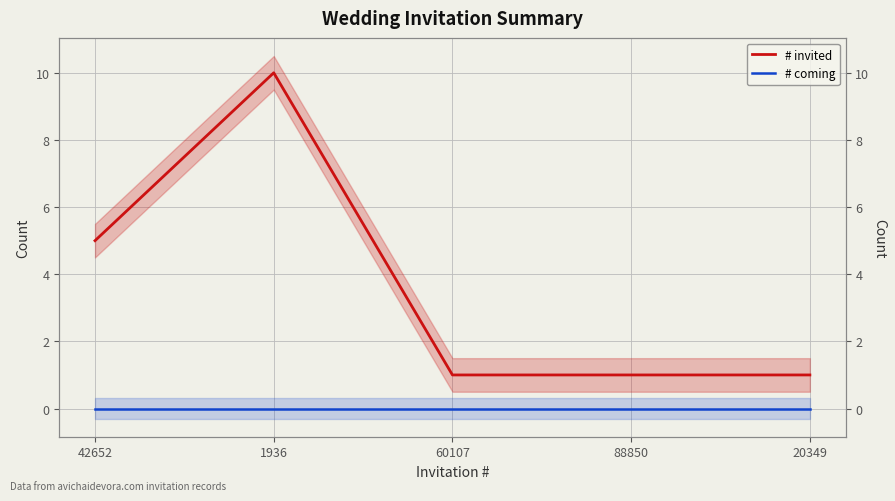

Is it true that # coming equals 0 at 88850?

True